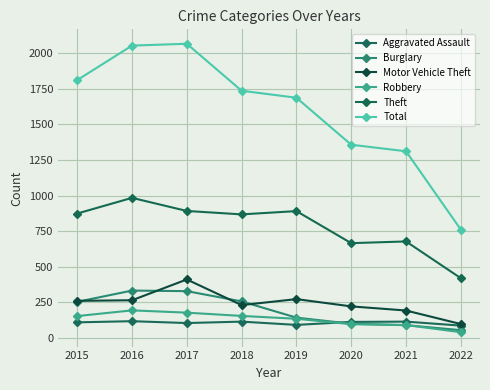

At 2016, list the series in order from smallest to largest.

Aggravated Assault, Robbery, Motor Vehicle Theft, Burglary, Theft, Total